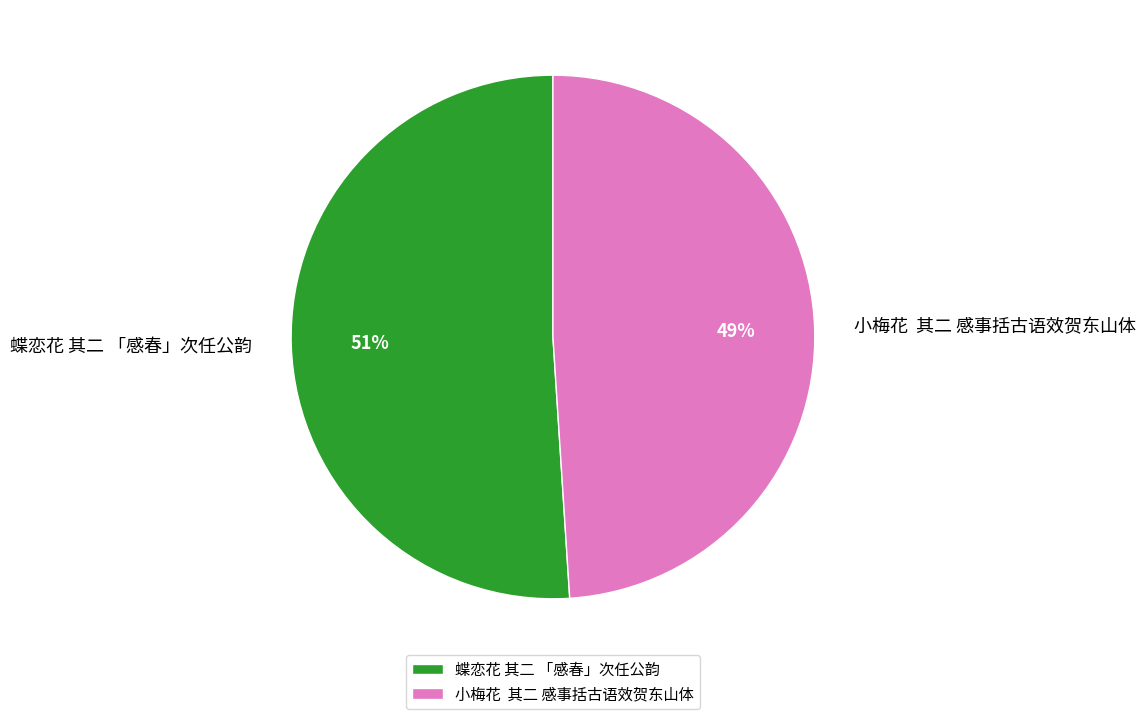

To the nearest percent, what is the difference between the largest and smallest slice percentages?

2%